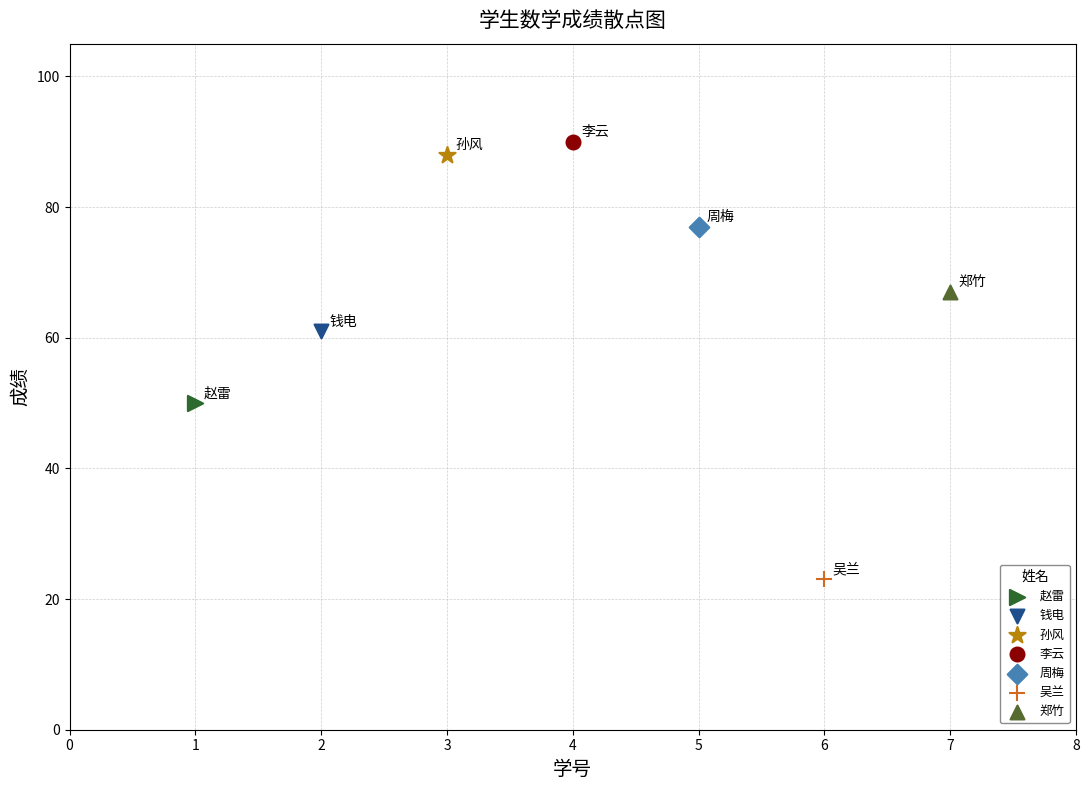

What are all the series names shown in the legend?

赵雷, 钱电, 孙风, 李云, 周梅, 吴兰, 郑竹